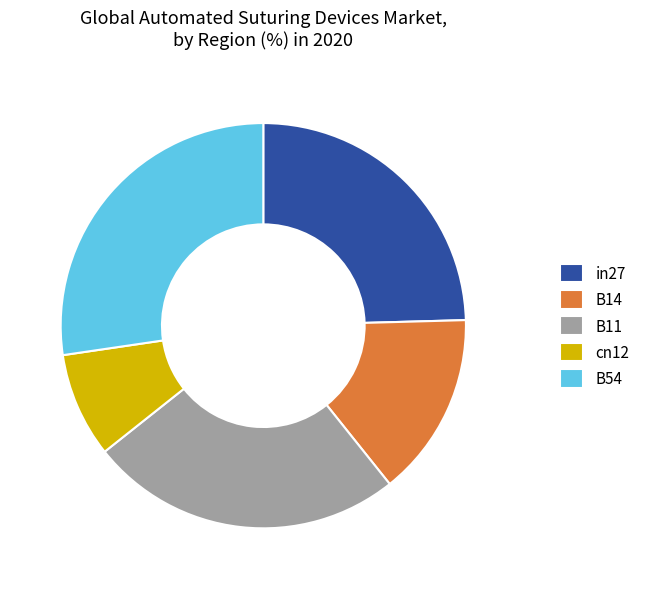

What is the ratio of the value at in27 to the value at B54?

0.9